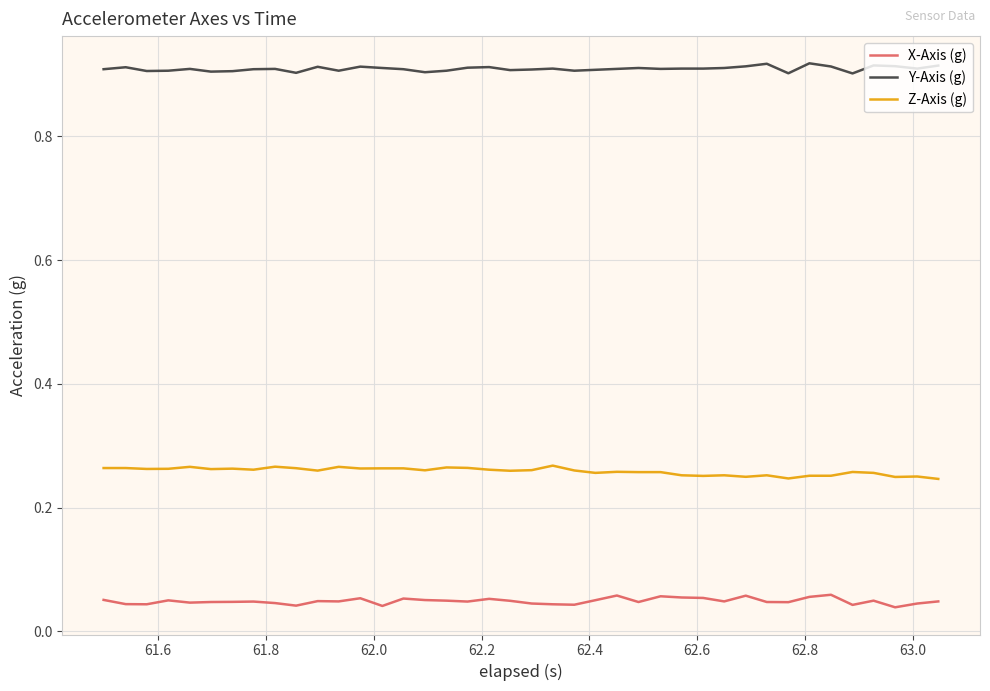

Does the chart have visible grid lines?

Yes